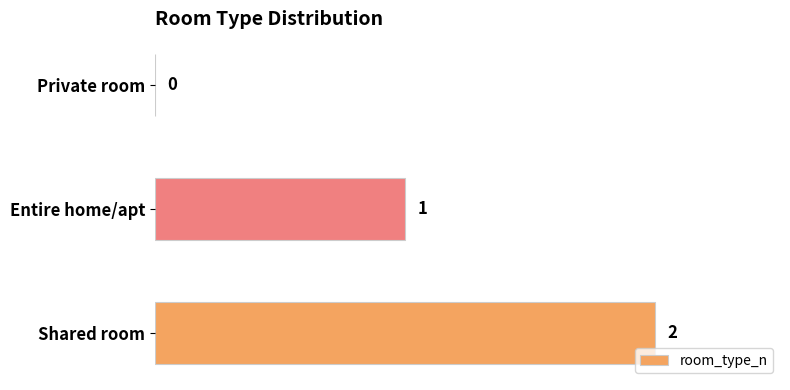

Are the bars grouped side by side (vs. stacked)?

No